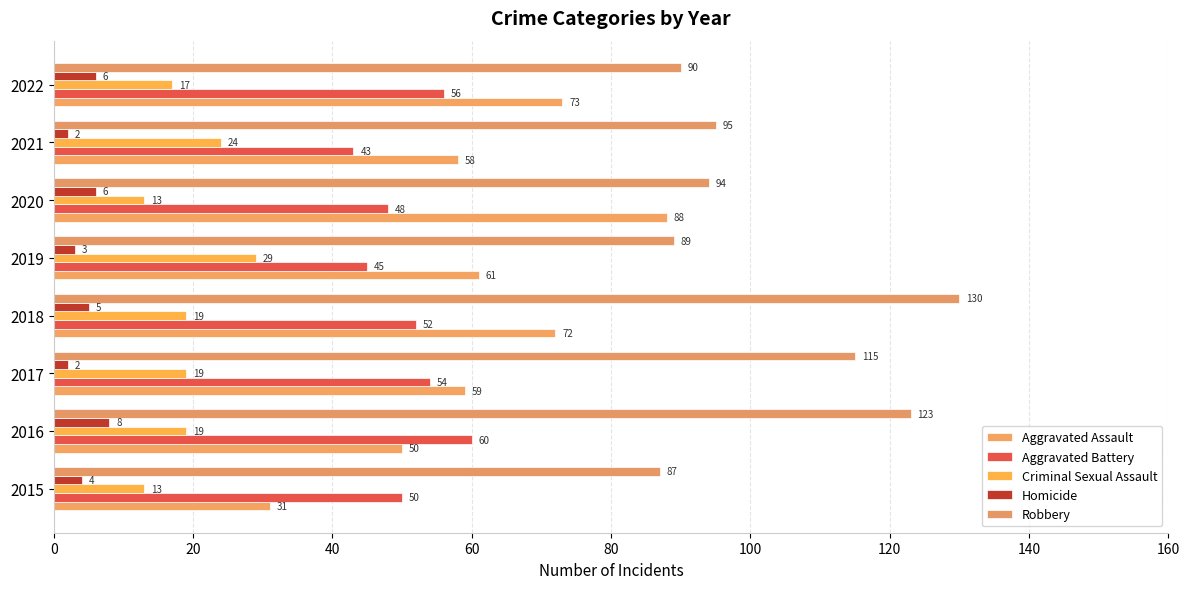

How many values in the Criminal Sexual Assault series are below 19?

3